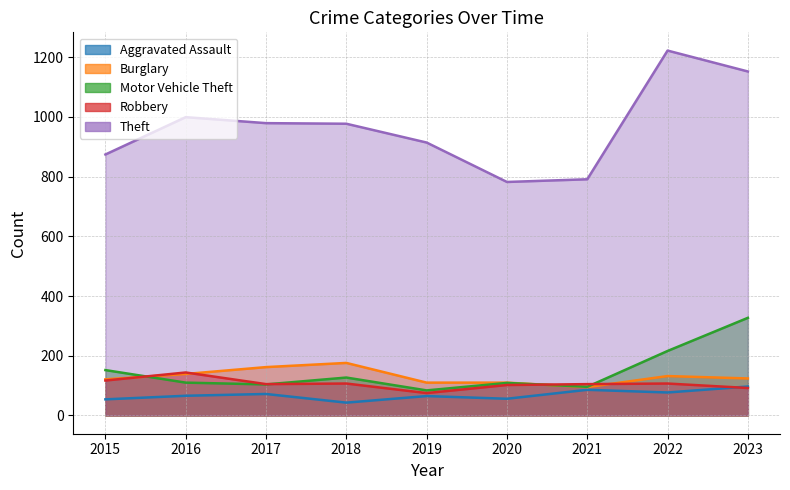

Which series has the largest range (max minus min)?

Theft